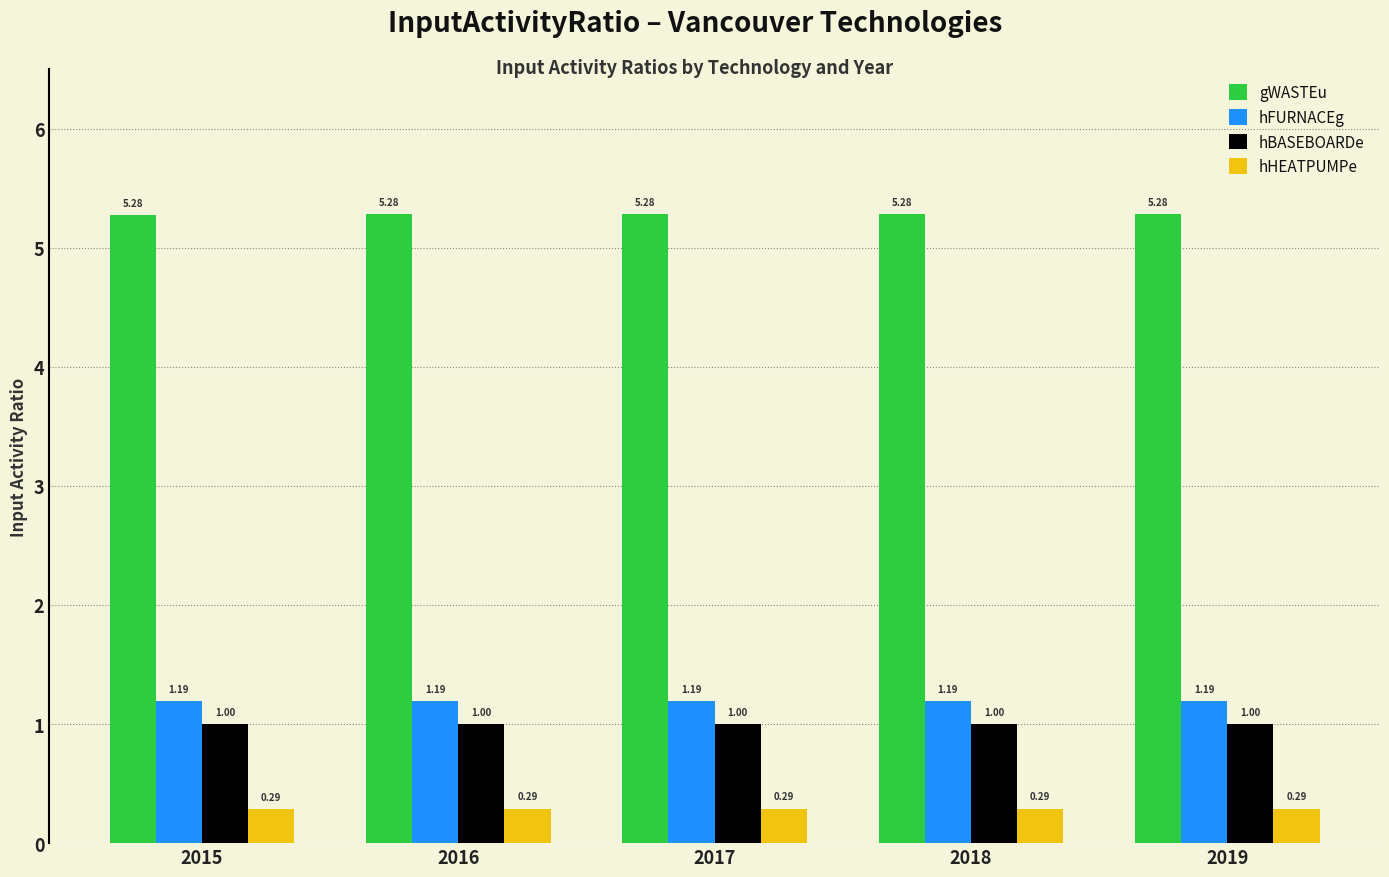

What are all the series names shown in the legend?

gWASTEu, hFURNACEg, hBASEBOARDe, hHEATPUMPe